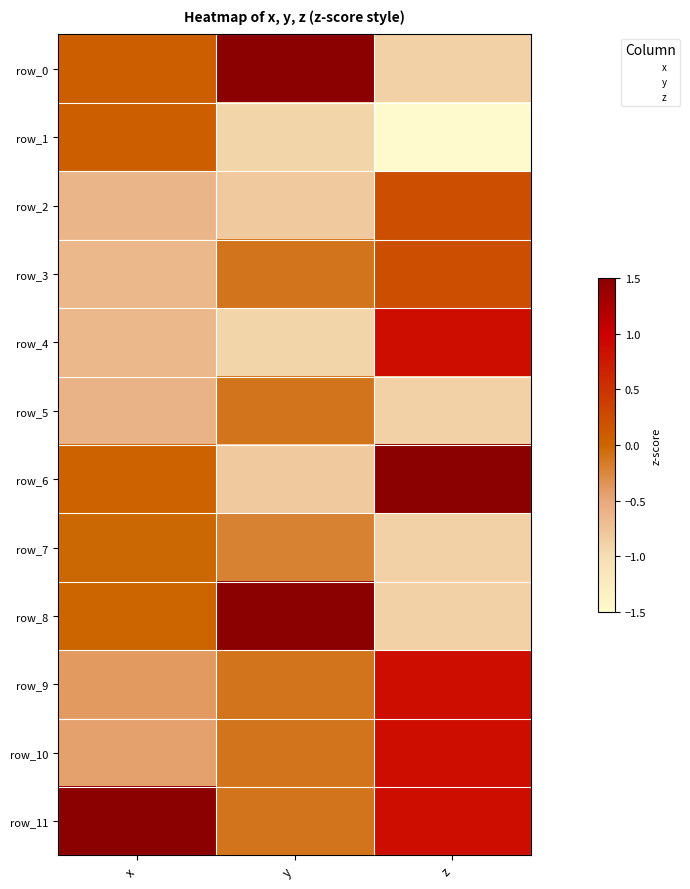

Is the value of row_10 at x greater than the value of row_9 at z?

No